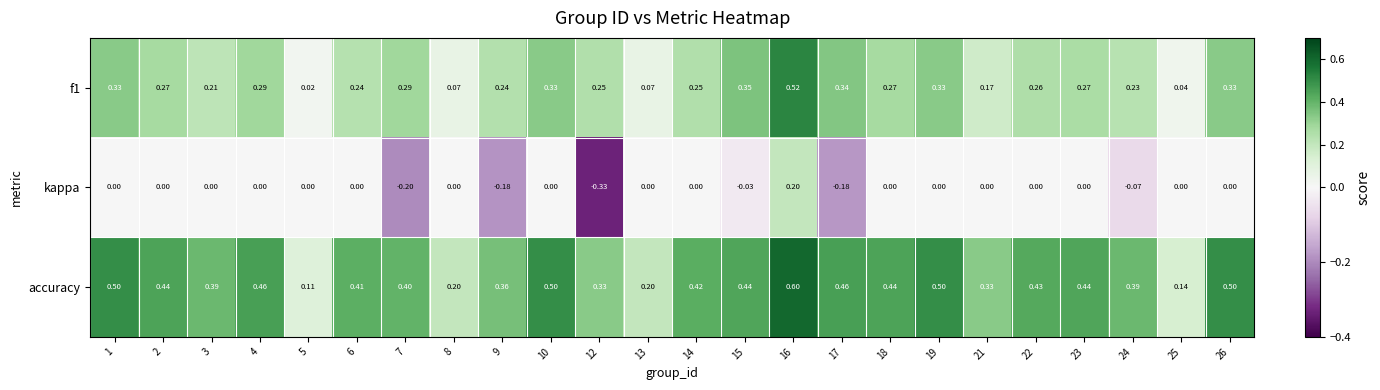

Which series has the widest spread of values?

kappa